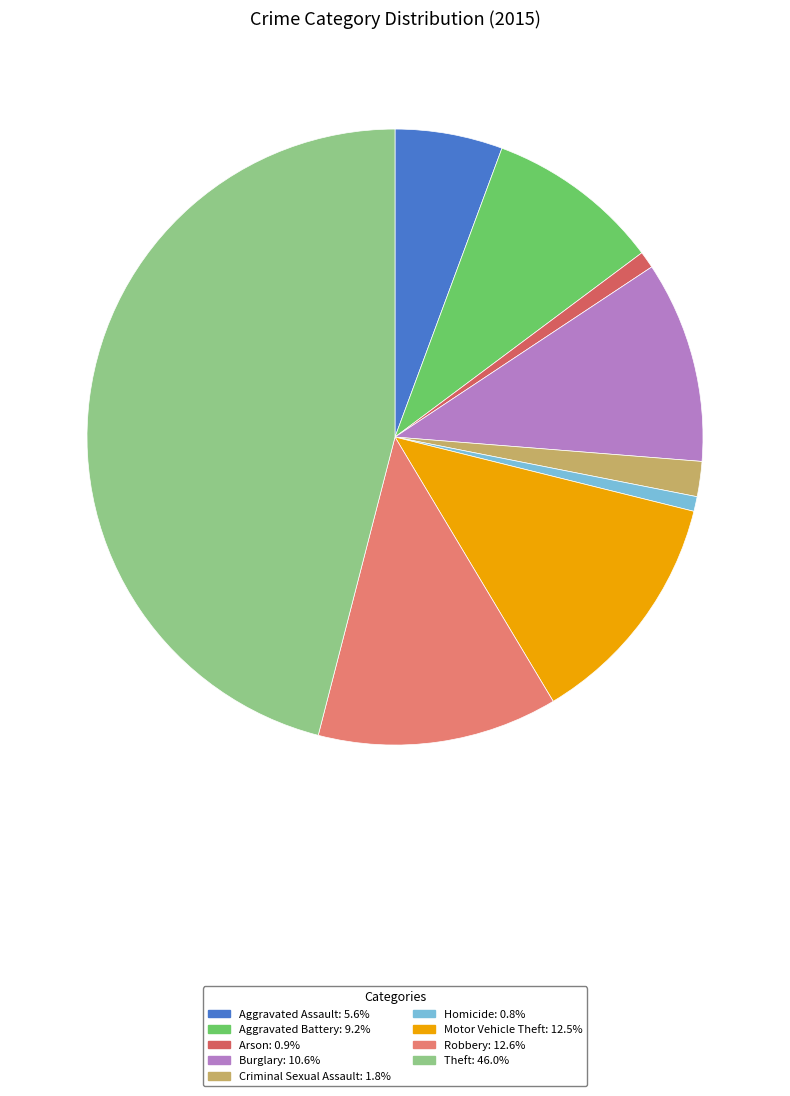

Which has a higher value, Burglary or Robbery?

Robbery